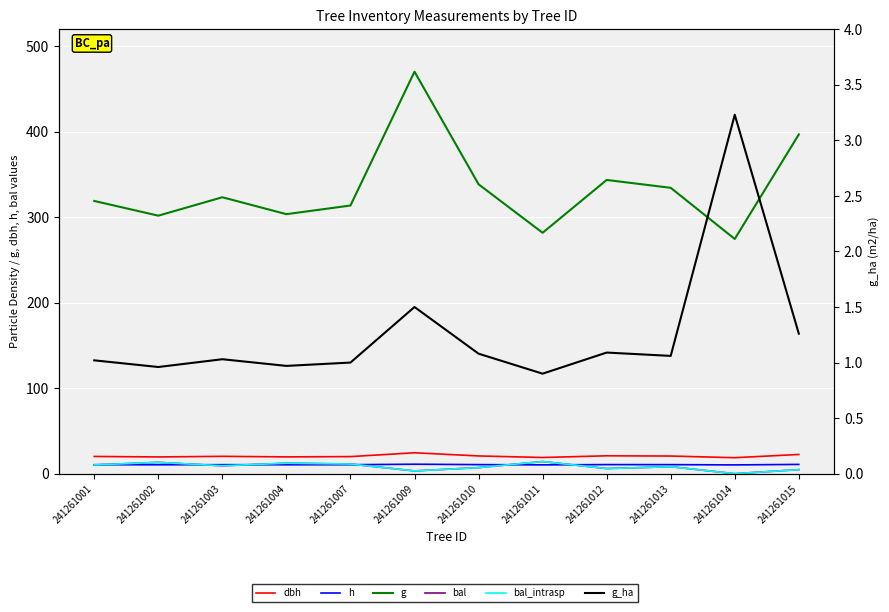

How many lines are shown in the chart?

6